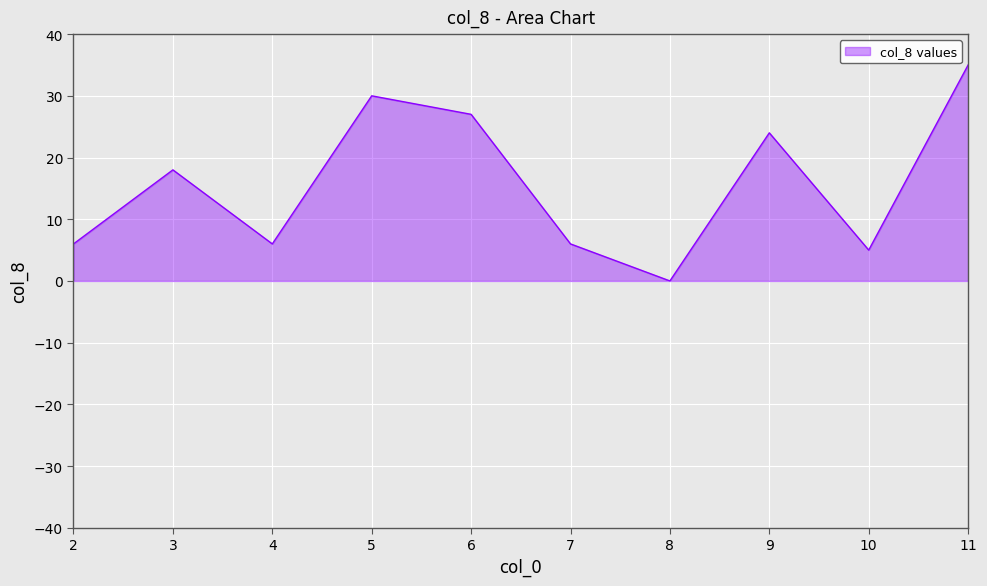

Where is the data nearest to the value 17?

3